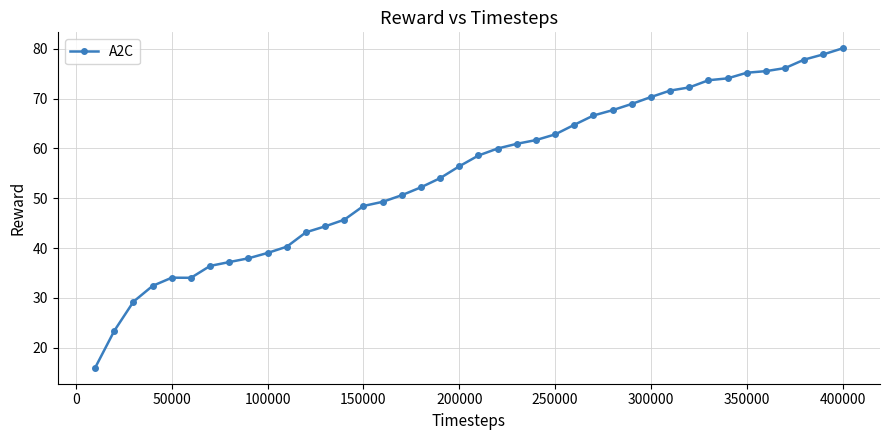

What is the minimum value shown in the chart?

16.0